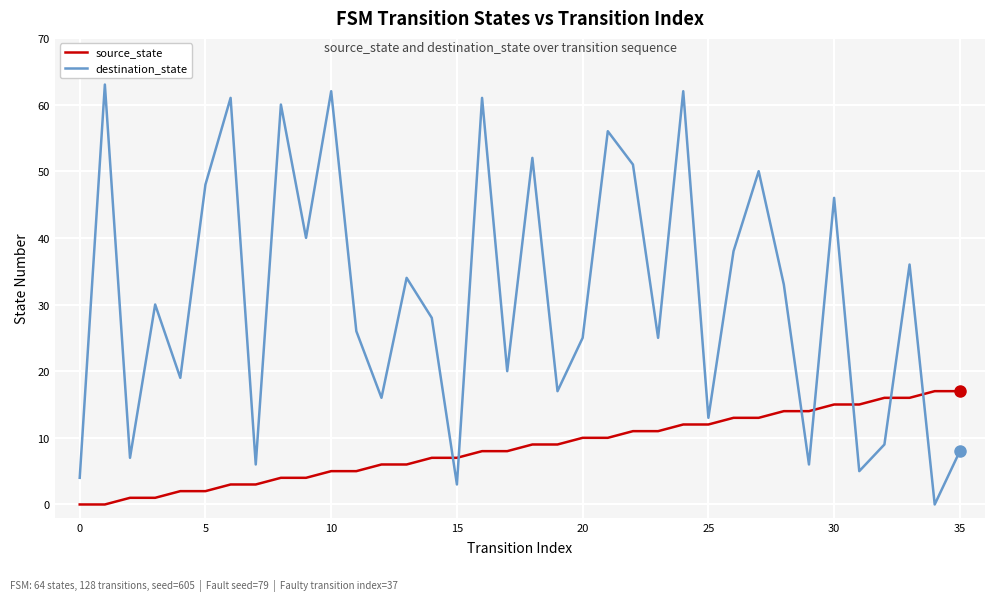

After their last crossing, which series has the higher values: destination_state or source_state?

source_state